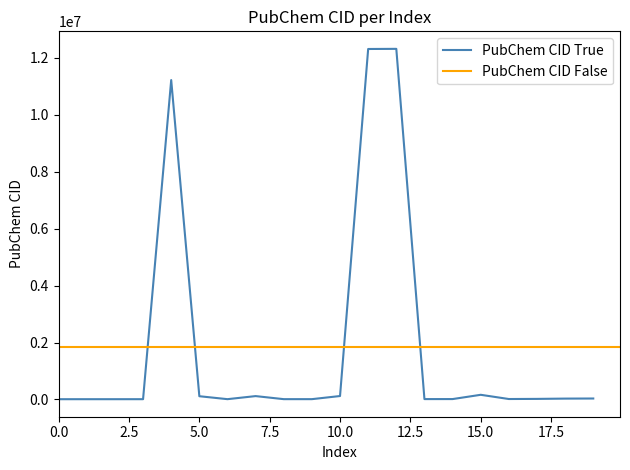

Is this an area chart (filled region under the line)?

No